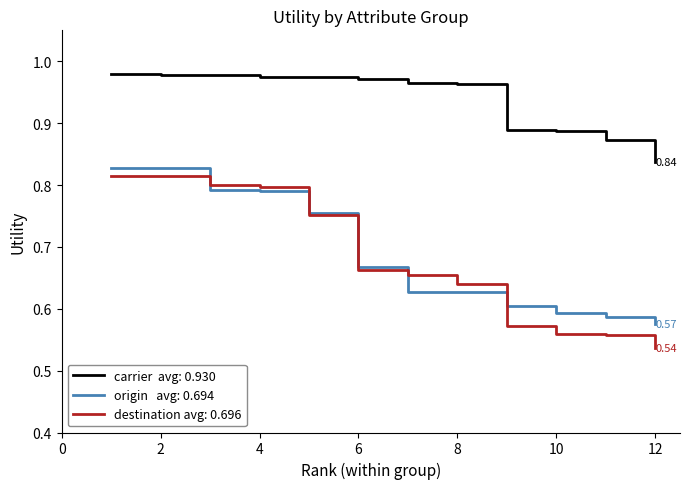

At which category does the chart reach its minimum across all series?

12